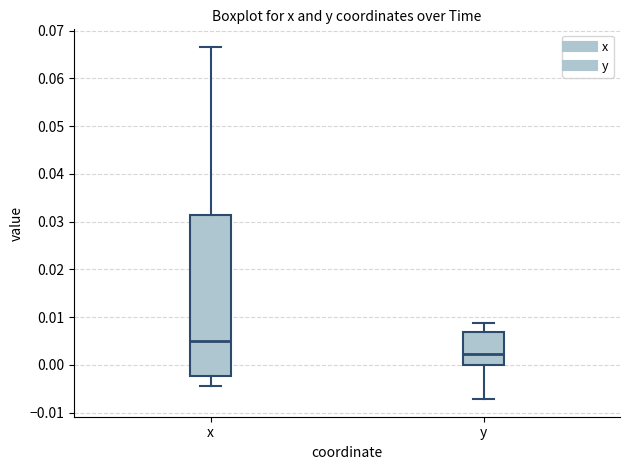

Comparing the boxes themselves (not the whiskers), which one is the tallest?

x